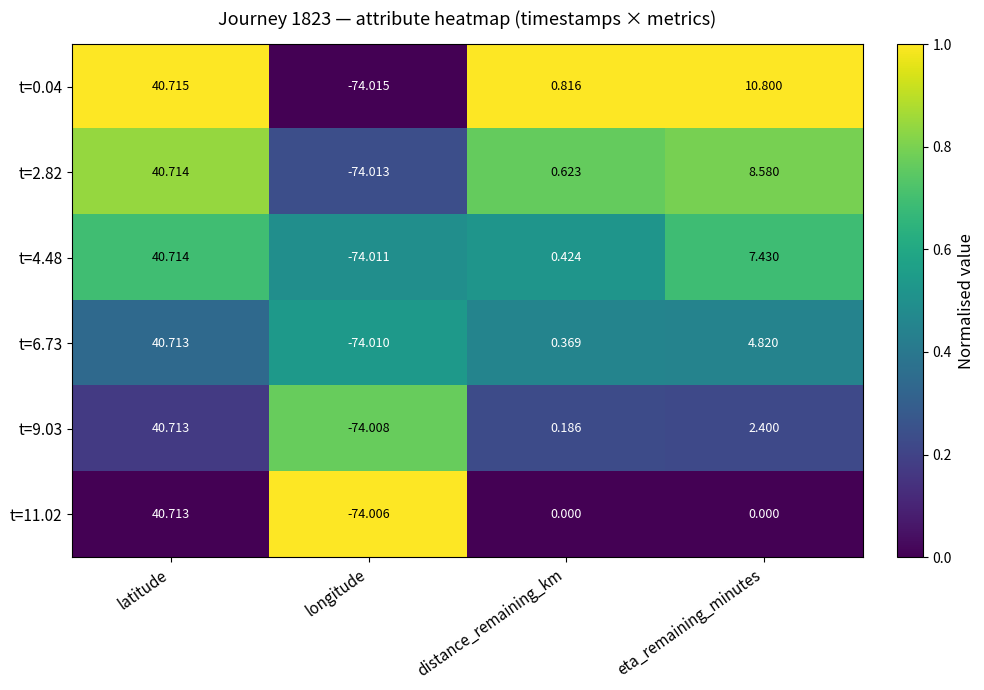

At which category does the chart reach its peak across all series?

latitude